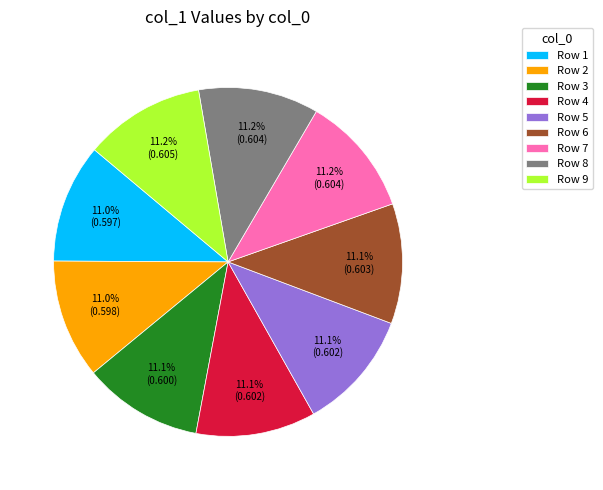

Is there a majority slice in this chart?

No